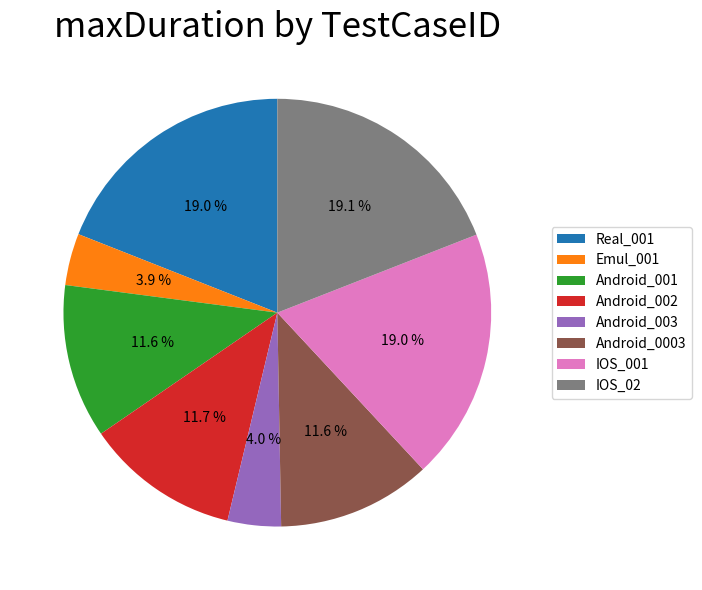

What portion of the pie excludes Android_0003?

88.4%